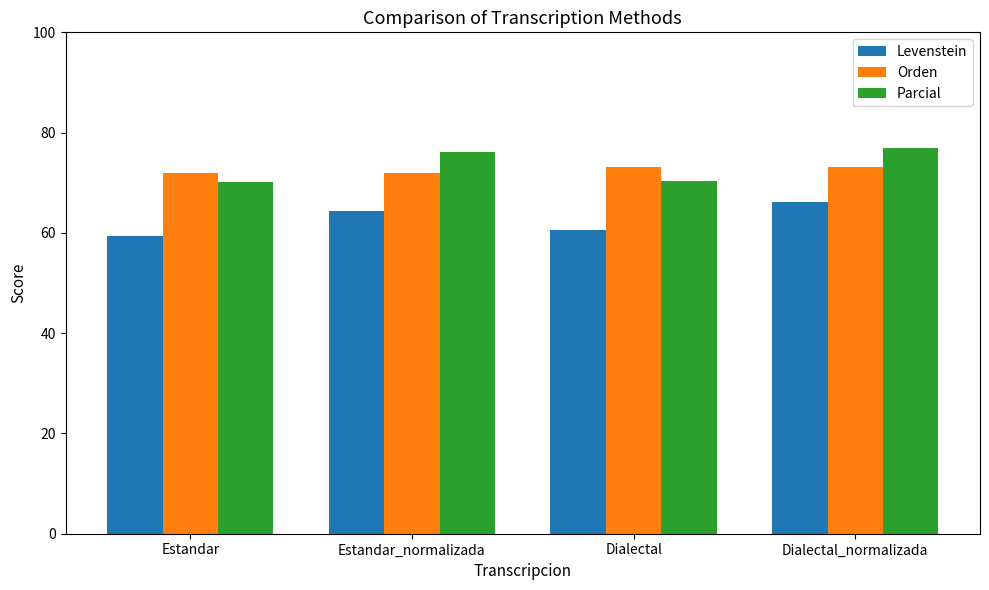

How many data points in Orden are above 73?

2